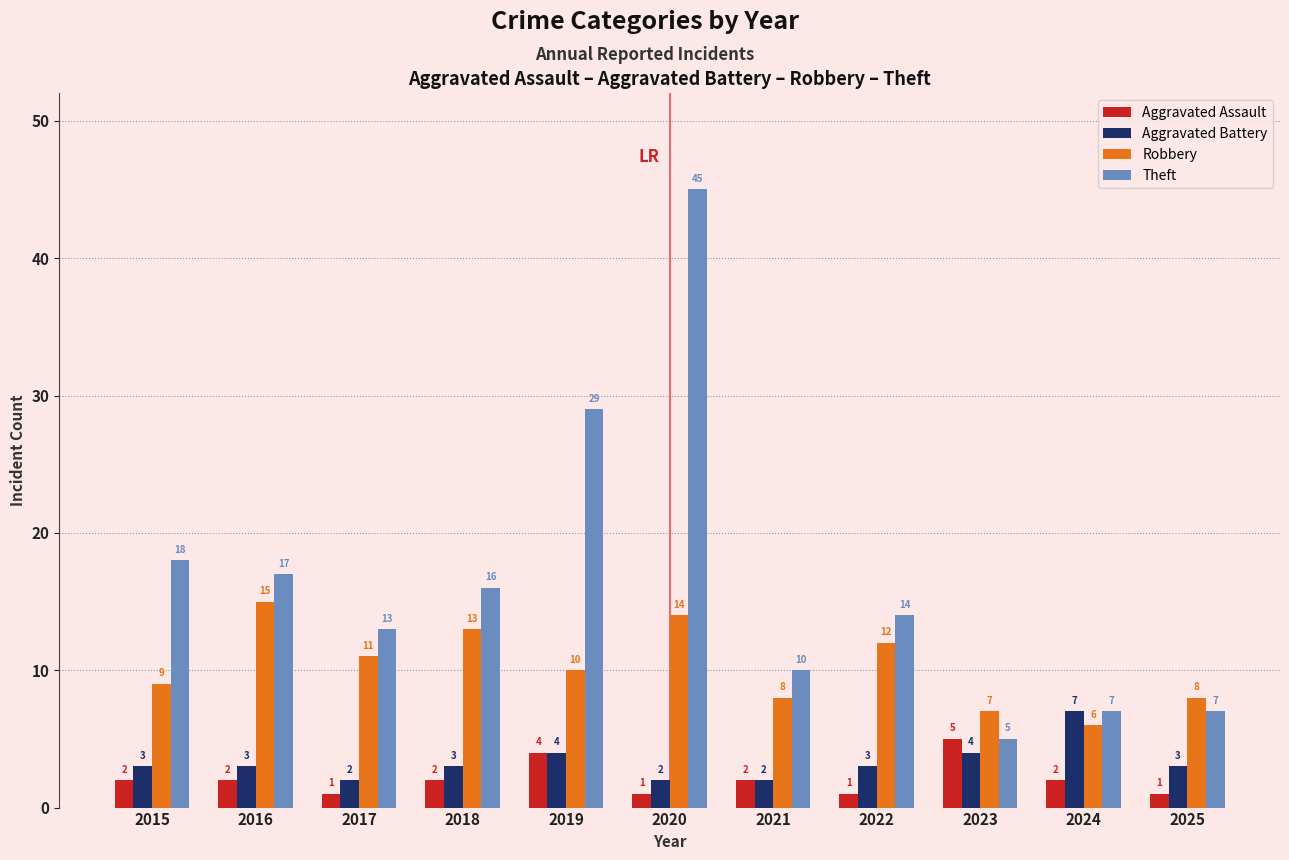

Rank the series by their maximum value, from highest to lowest.

Theft, Robbery, Aggravated Battery, Aggravated Assault